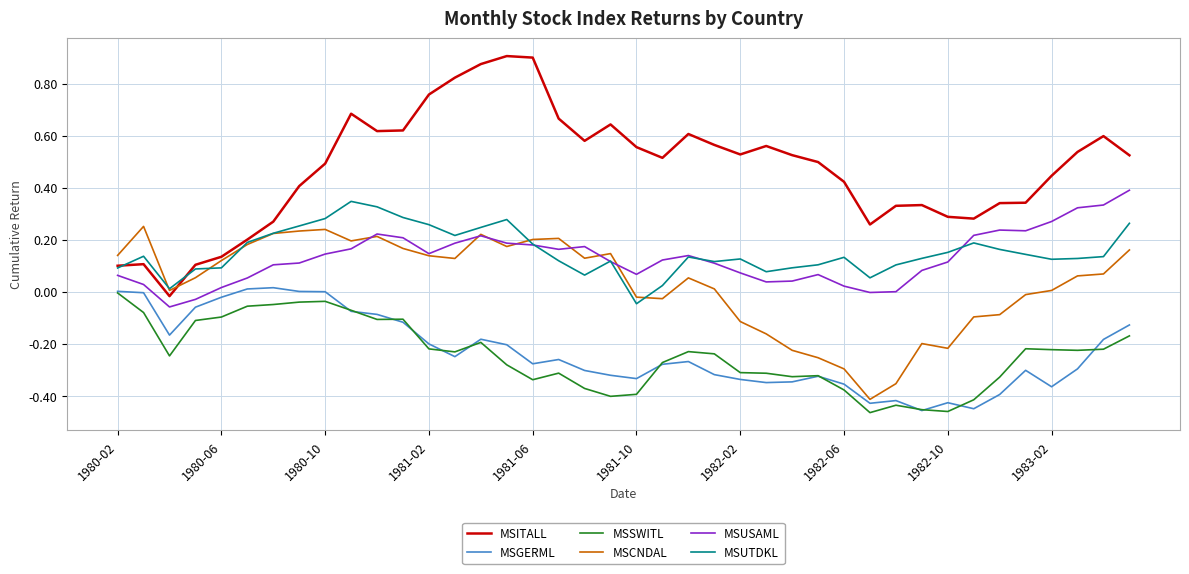

Which series has the largest total across all categories?

MSITALL